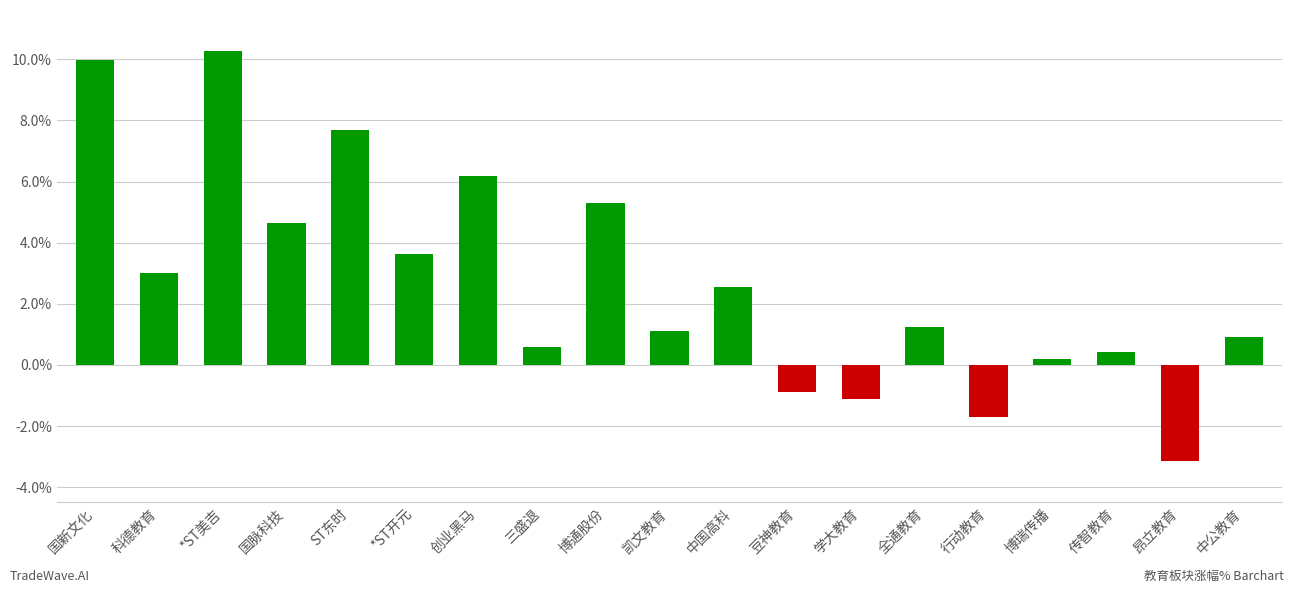

Which has a higher value, 全通教育 or *ST美吉?

*ST美吉